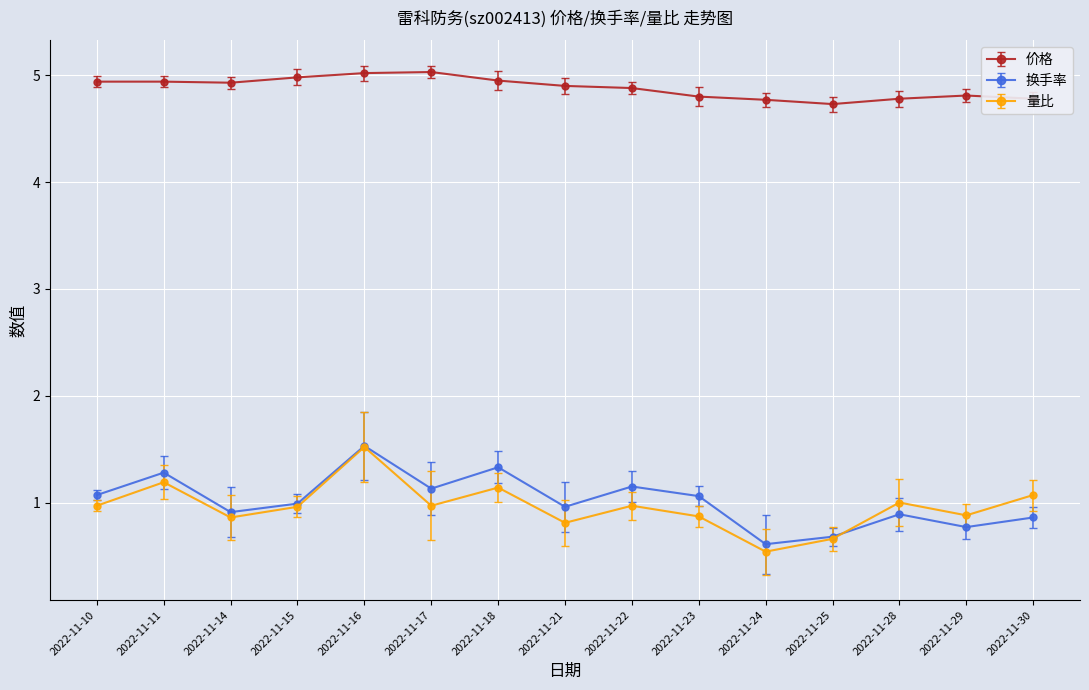

True or false: 换手率 has a value of 1.6 at 2022-11-14.

False